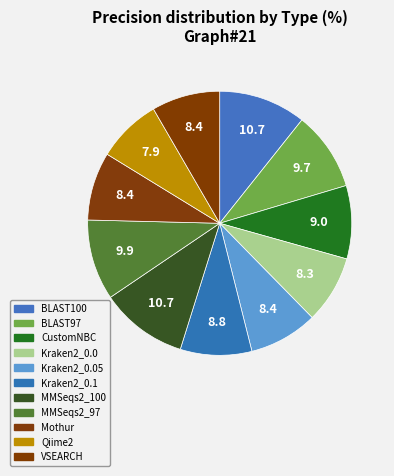

Combined, what portion of the pie is BLAST100 and Kraken2_0.05?

19.1%